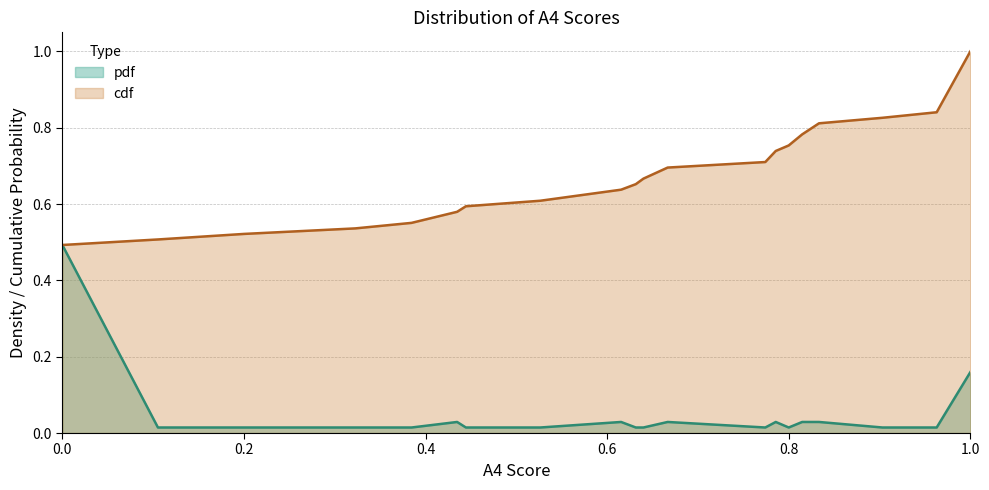

At which category is the sum across all series the highest?

1.0